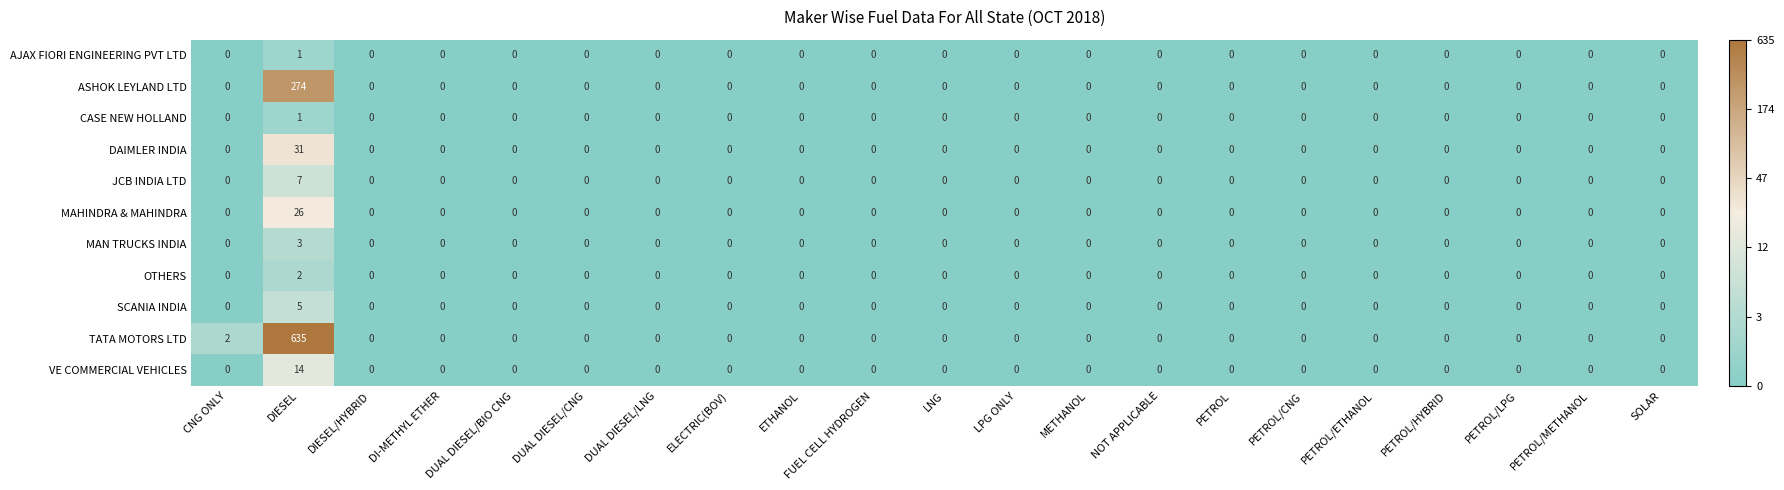

True or false: OTHERS has a value of 0 at FUEL CELL HYDROGEN.

True